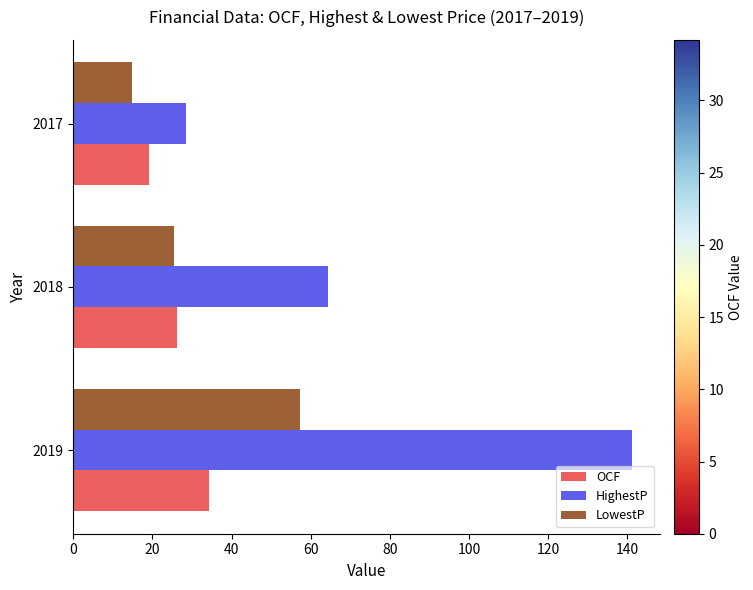

List the series in order of their peak value, highest first.

HighestP, LowestP, OCF